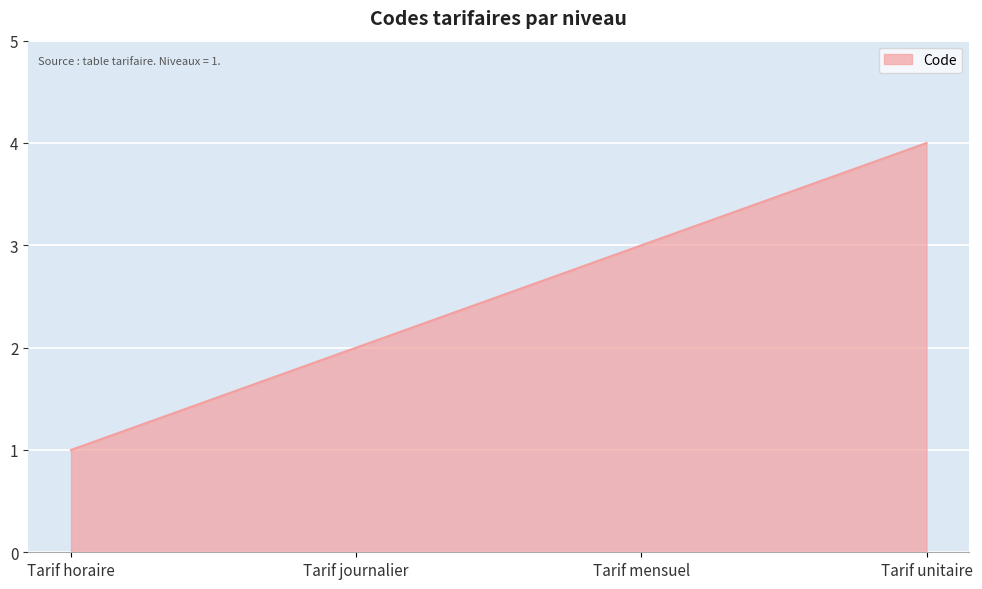

Between Tarif unitaire and Tarif horaire, which is larger?

Tarif unitaire